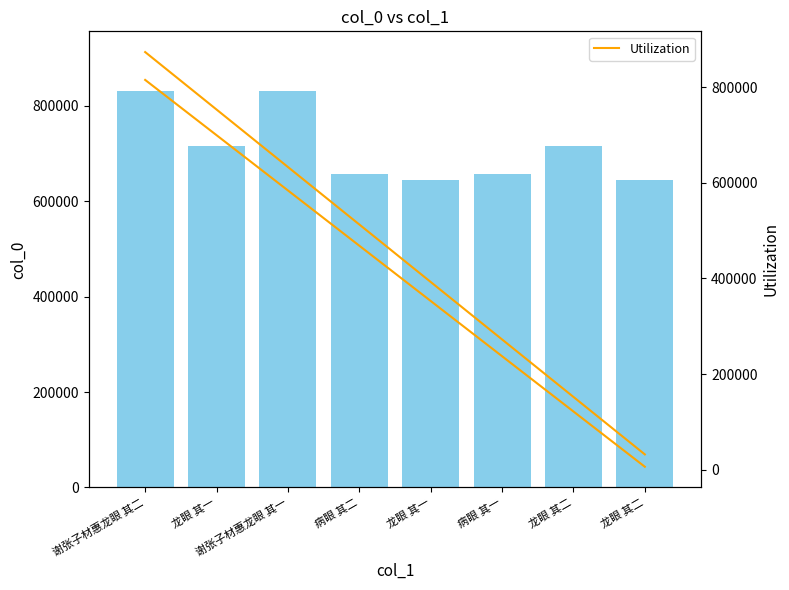

Rank the categories by value from highest to lowest.

谢张子材惠龙眼 其二, 谢张子材惠龙眼 其一, 龙眼 其二, 龙眼 其一, 病眼 其二, 病眼 其一, 龙眼 其二, 龙眼 其一